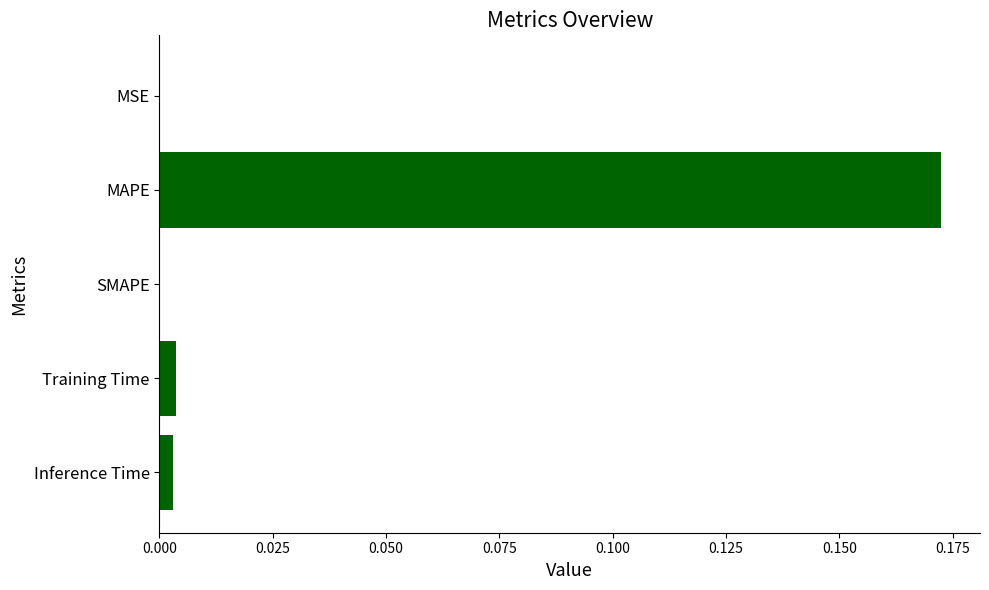

True or false: the data shows 0.0 at SMAPE.

True